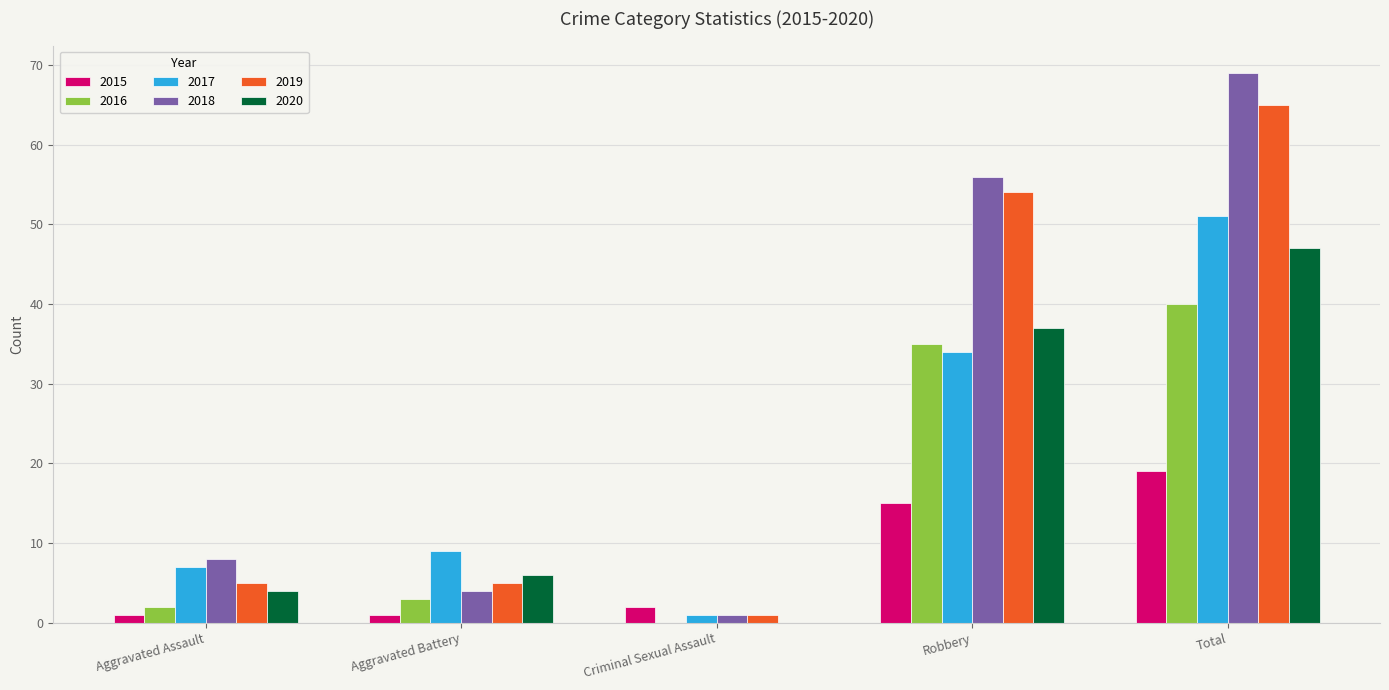

What is the highest value of the 2016 series?

40